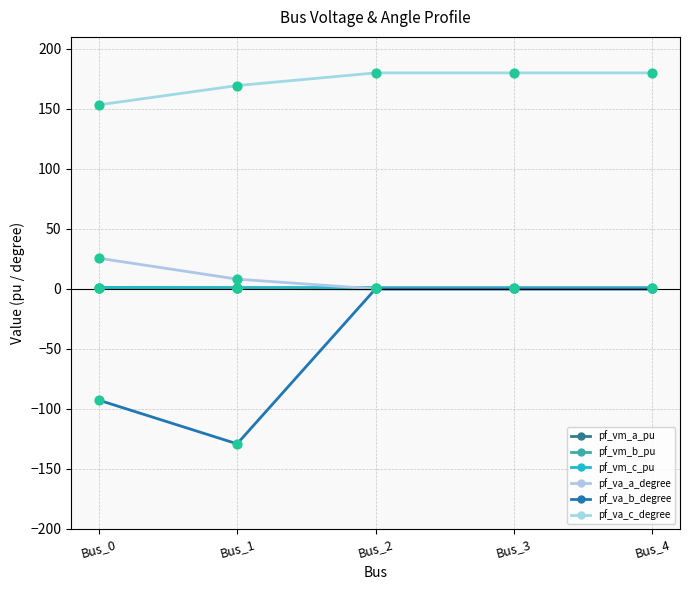

What is the total value across all series at Bus_2?

181.7